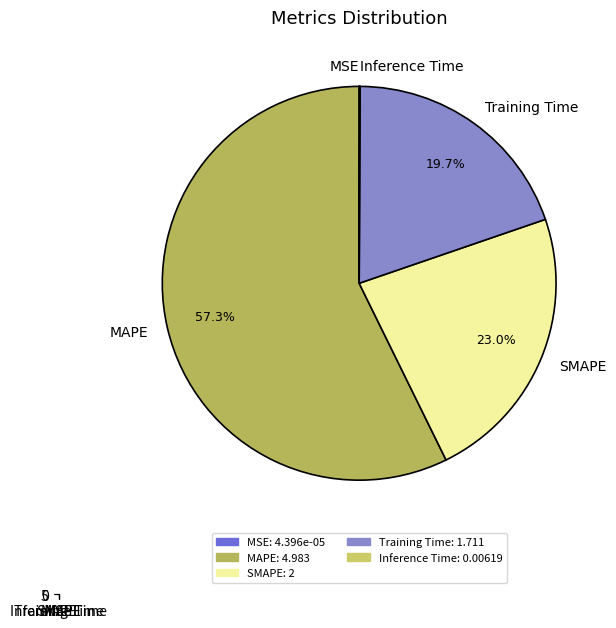

What is the smallest slice in the pie chart?

MSE